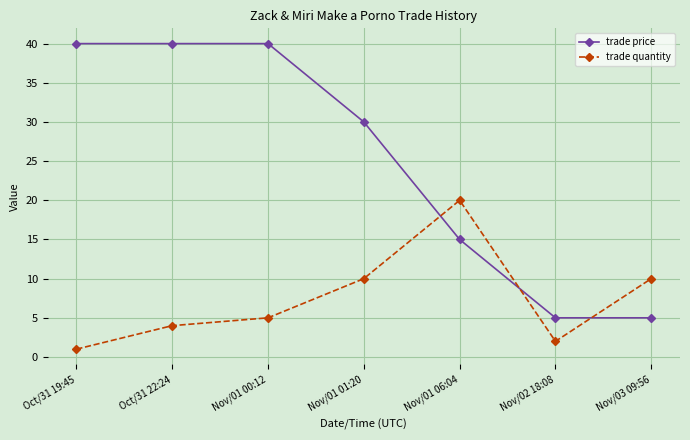

What value does the trade price series have at Nov/01 06:04, to the nearest 5?

15